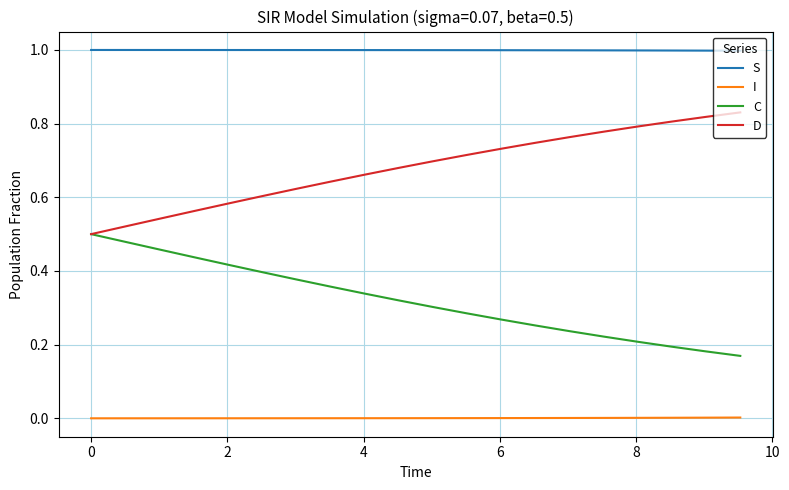

What are all the series names shown in the legend?

S, I, C, D